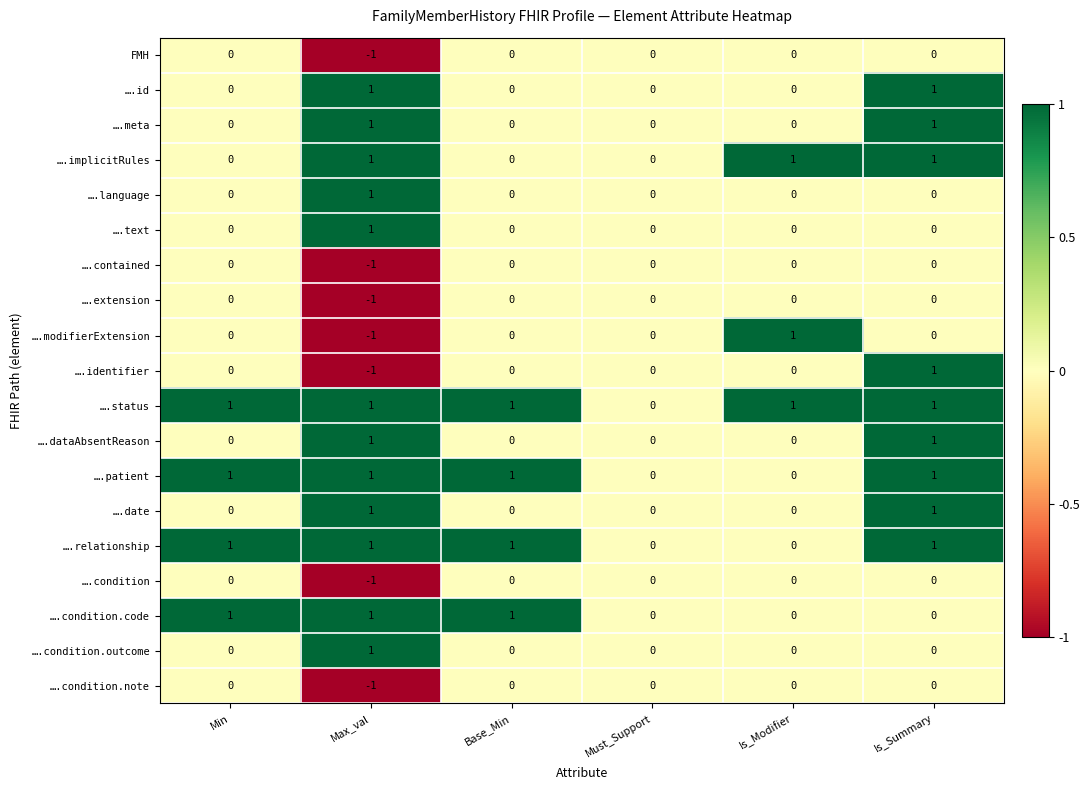

Which label corresponds to the smallest value in the chart?

Max_val